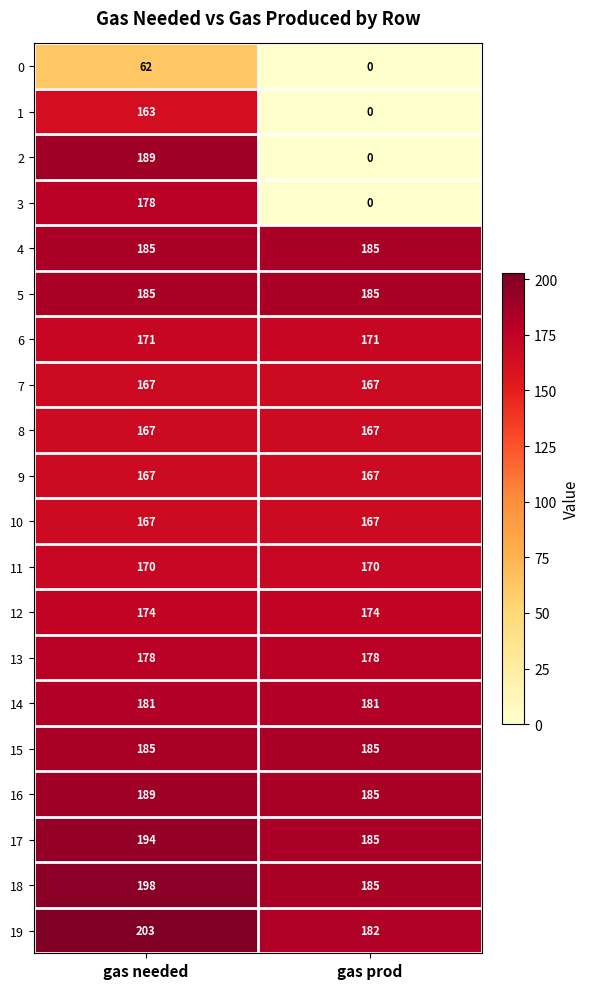

At which category does the chart reach its minimum across all series?

gas prod